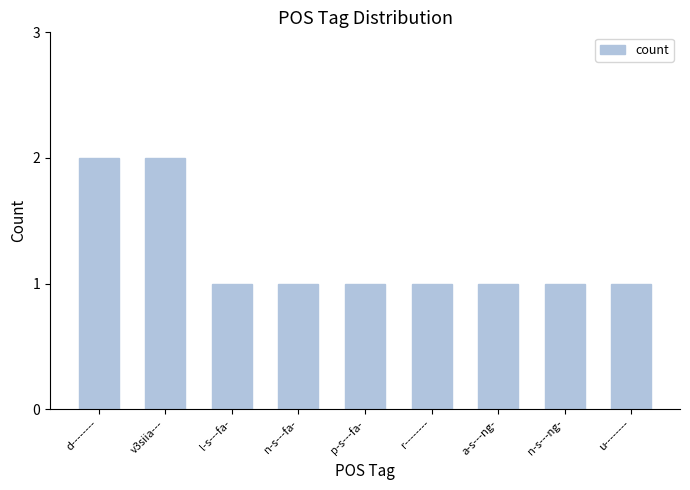

What is the label of the 3rd bar from the right?

a-s---ng-